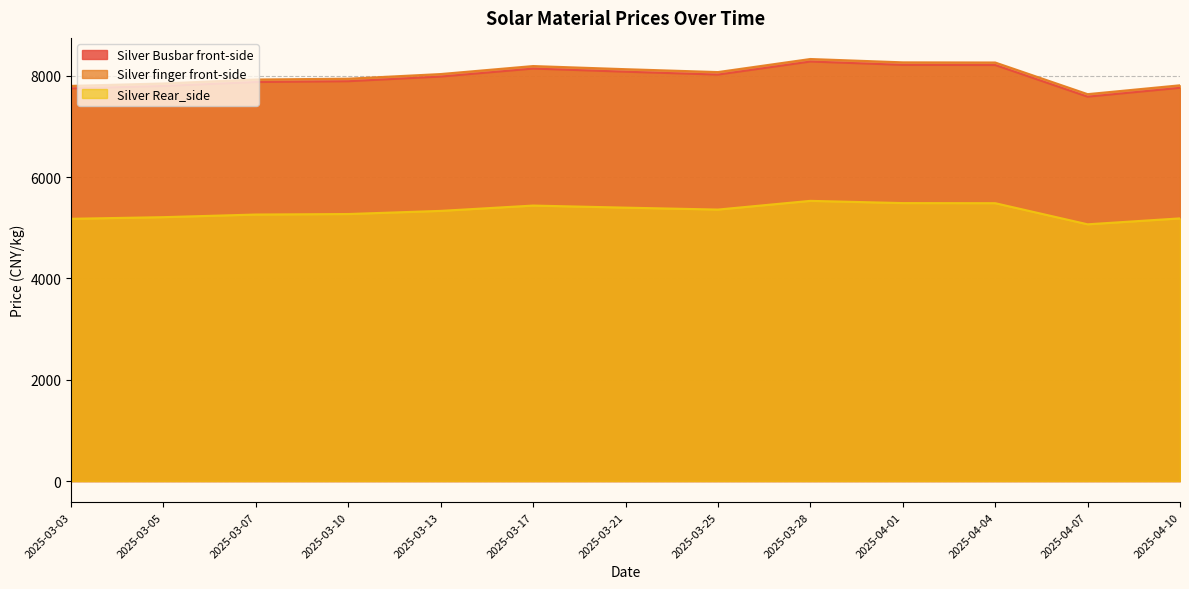

How many interior local valleys does the Silver finger front-side series have?

2